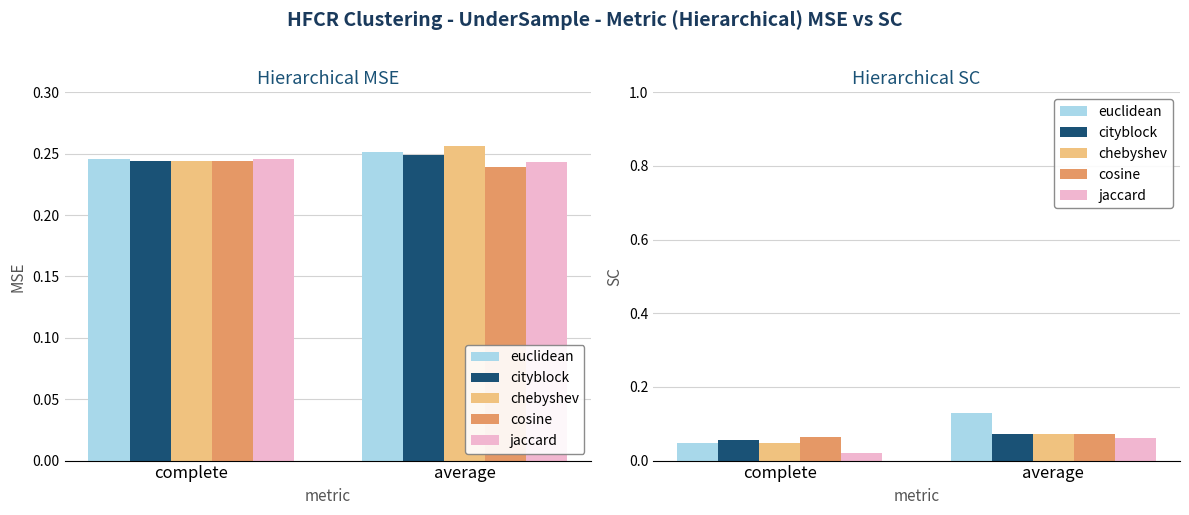

At which label does cityblock reach its minimum?

complete